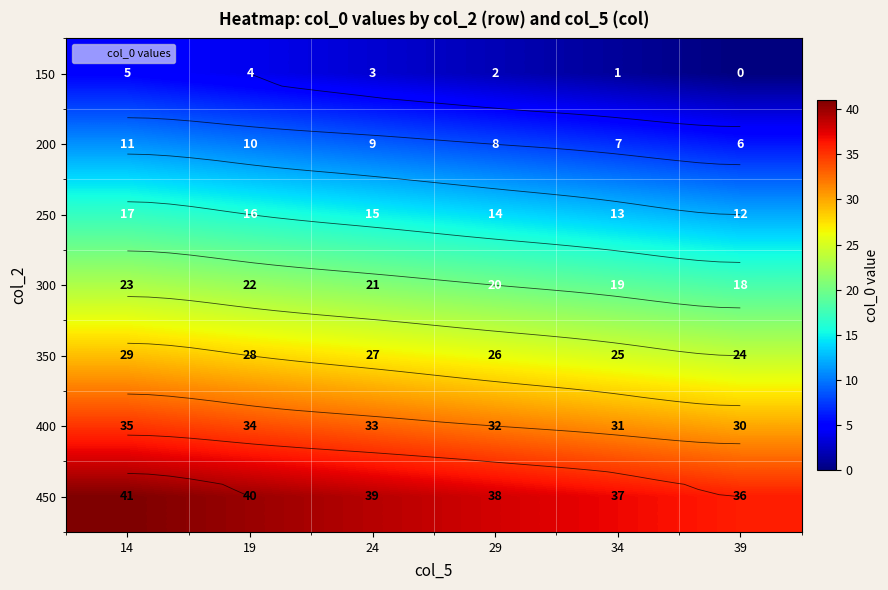

How many values in the 400 series are below 33?

3